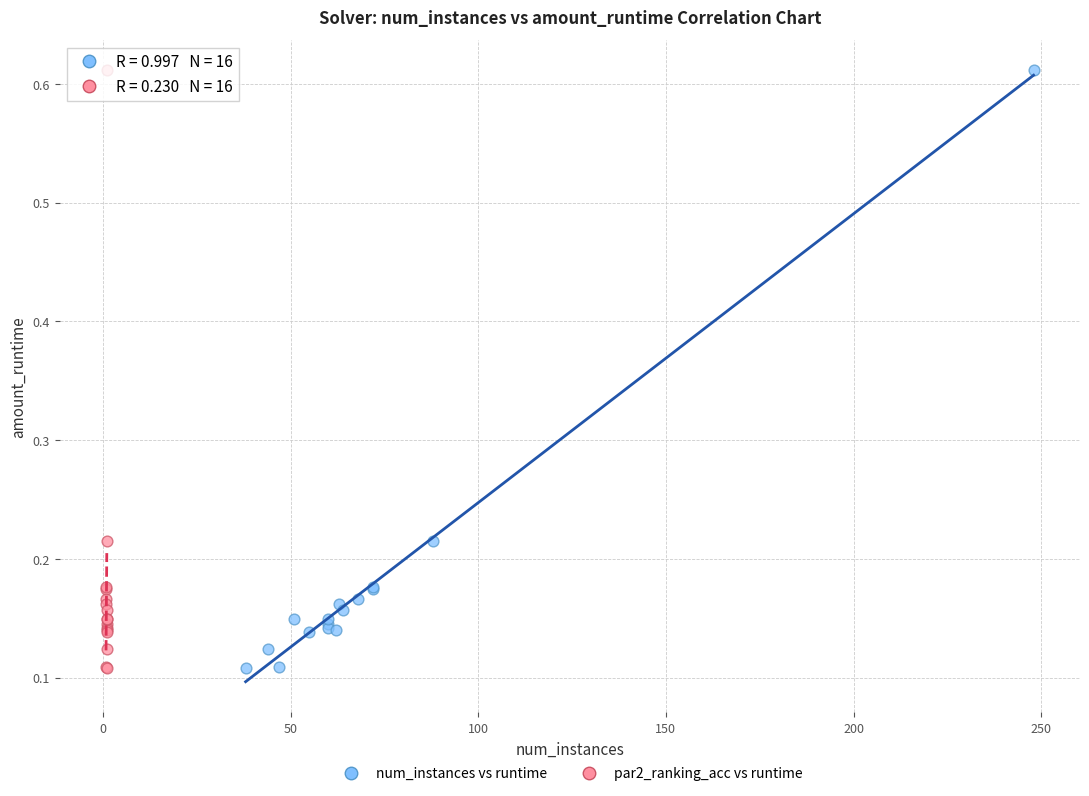

What are all the series names shown in the legend?

num_instances vs runtime, par2_ranking_acc vs runtime